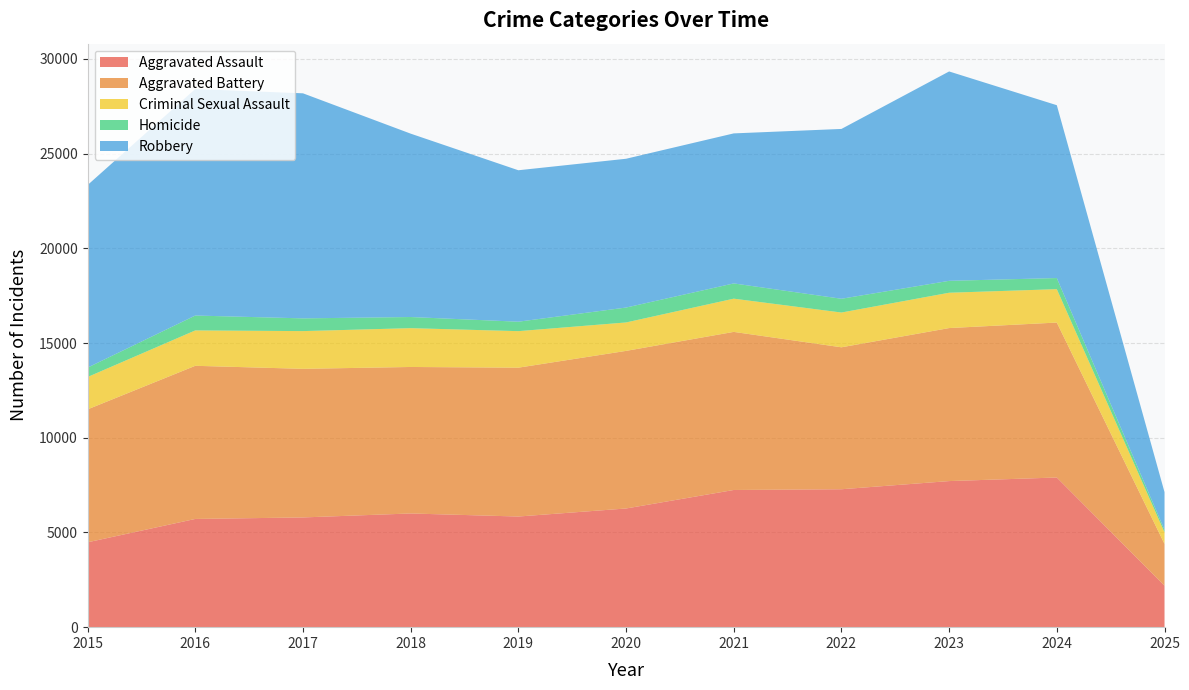

Reading left to right, extract all data points from this chart.

Aggravated Assault: 4480	5713	5793	6002	5841	6265	7242	7281	7712	7901	2189
Aggravated Battery: 7018	8085	7845	7734	7858	8320	8346	7494	8078	8180	2207
Criminal Sexual Assault: 1708	1868	1992	2049	1928	1501	1754	1835	1865	1763	611
Homicide: 496	786	672	588	499	787	805	727	629	587	130
Robbery: 9638	11960	11881	9681	7995	7855	7920	8965	11053	9124	1994